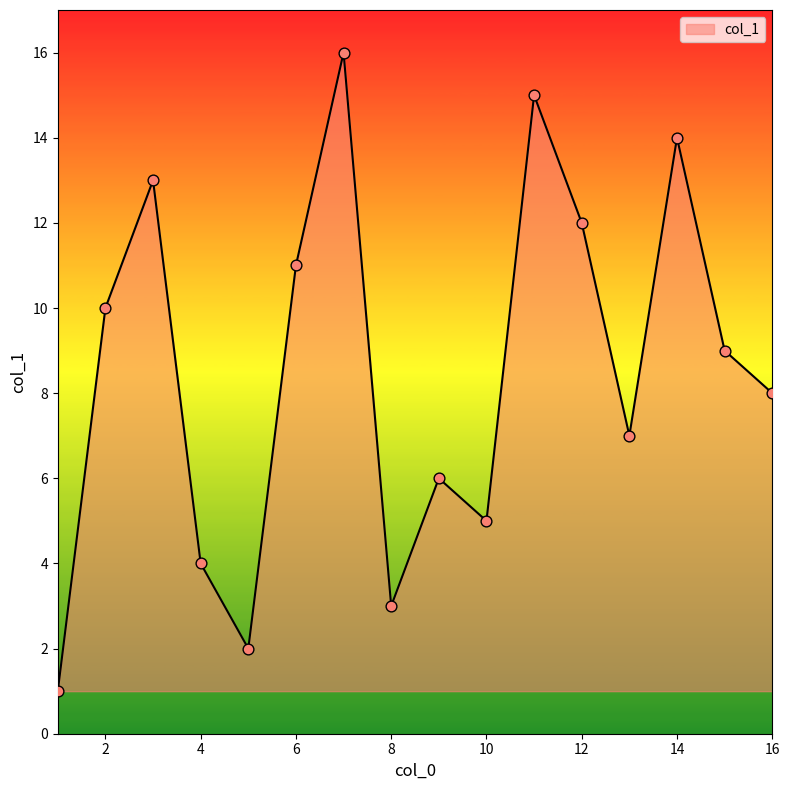

What is the greatest value displayed?

16